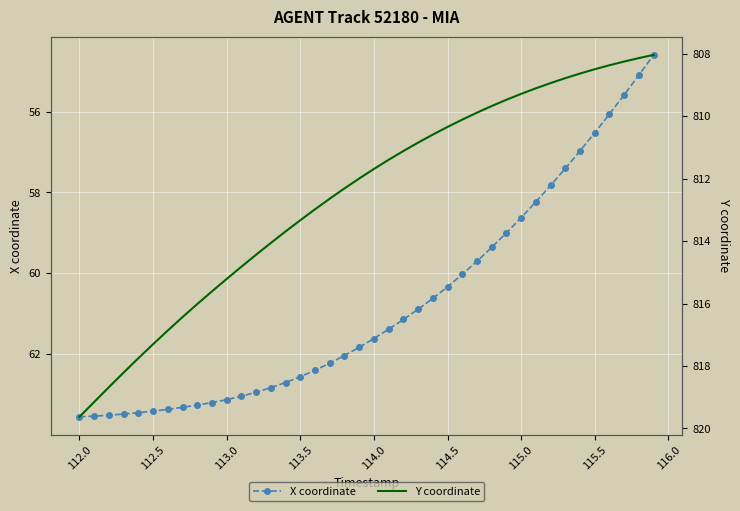

True or false: Y coordinate and X coordinate intersect in this chart.

False